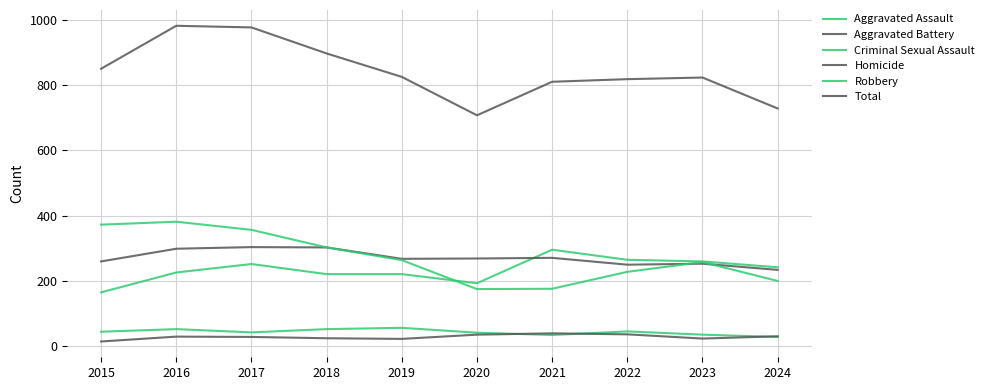

At which label does Aggravated Assault reach its peak?

2021